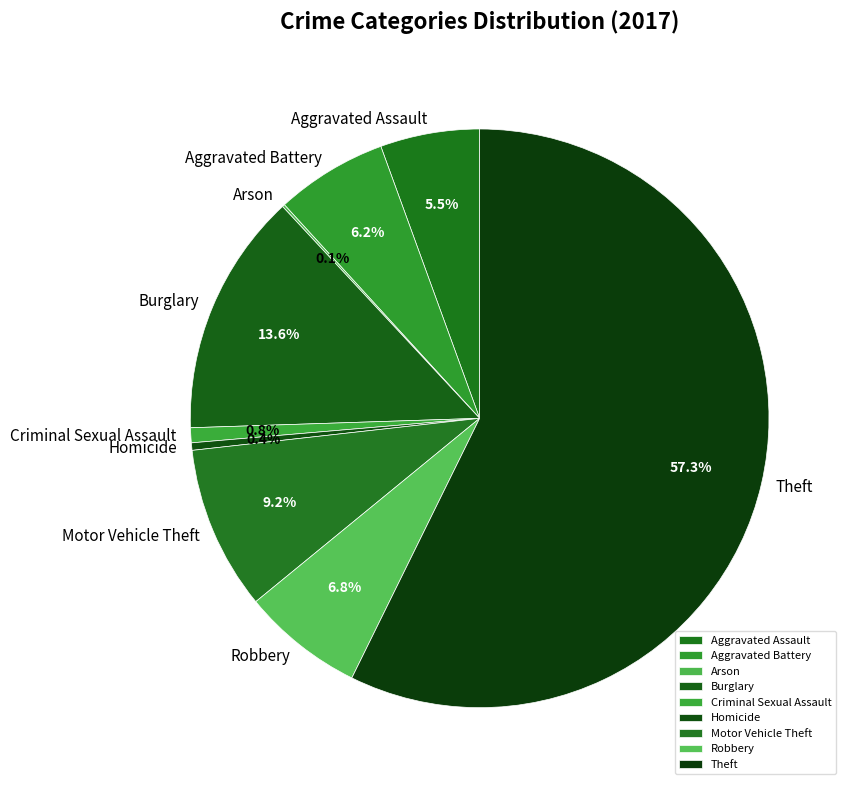

To the nearest percent, what is the combined percentage of Homicide and Aggravated Battery?

7%